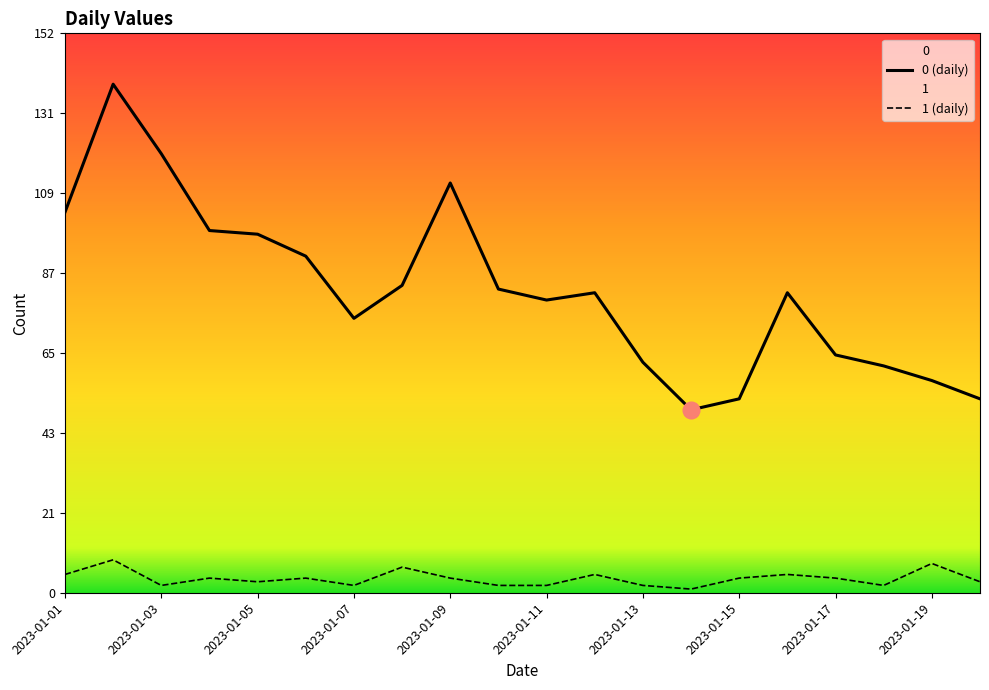

At which label does 1 first exceed 4?

2023-01-01